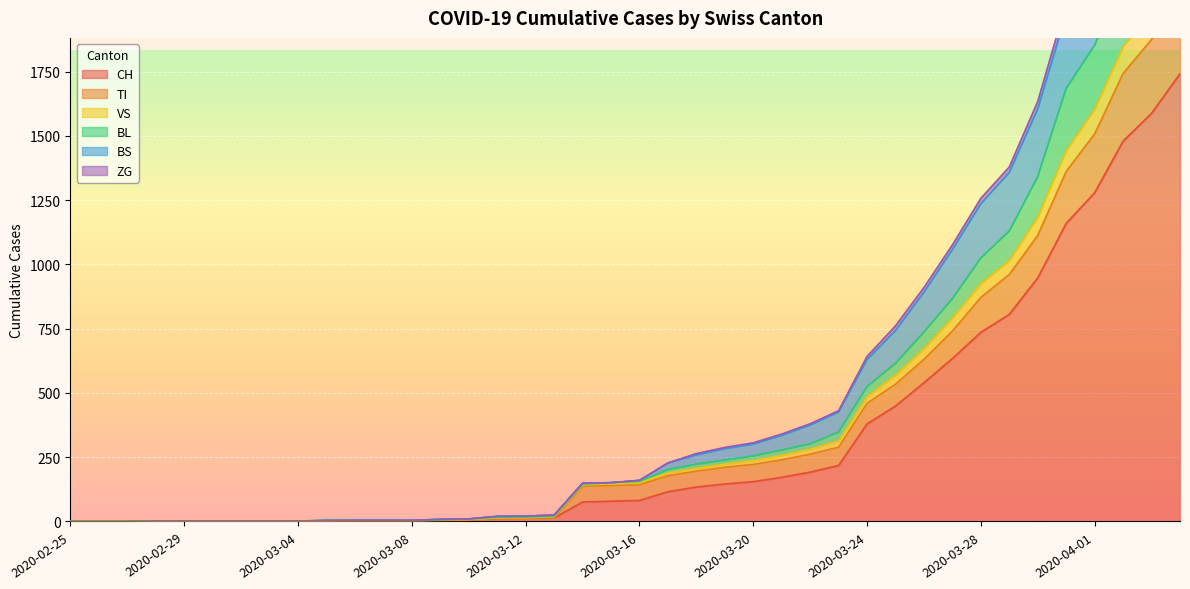

What position from the left is 2020-03-23?

28